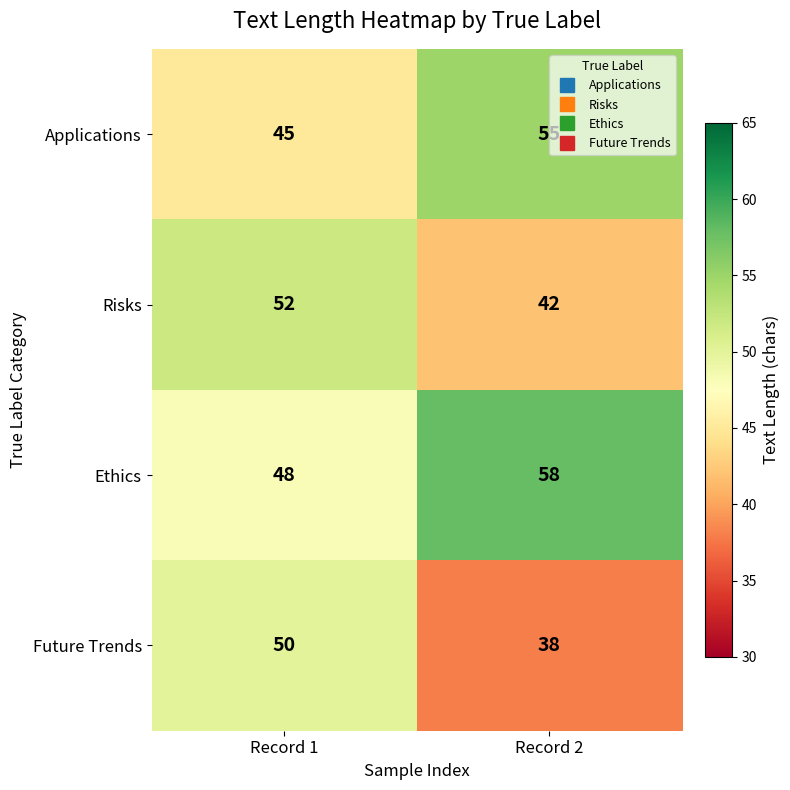

Between Record 1 and Record 2, which series saw the biggest shift?

Future Trends